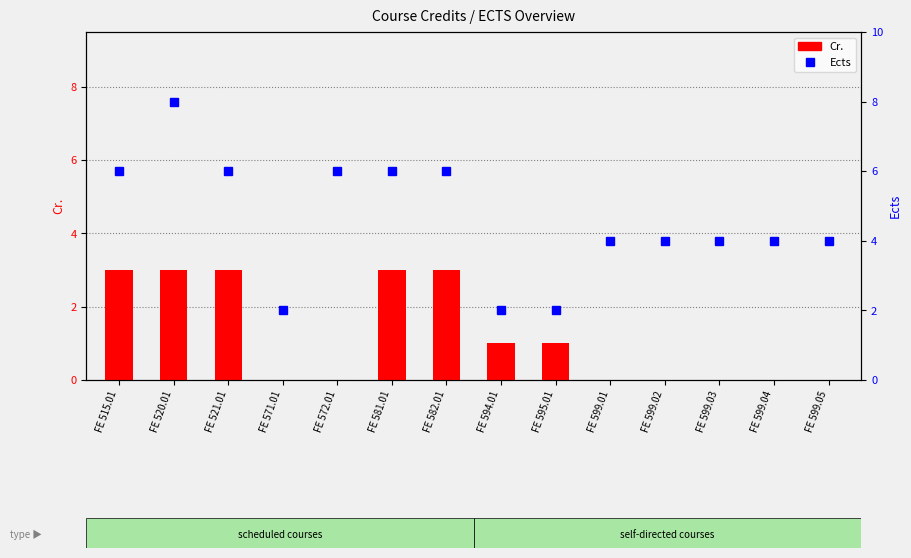

What is the value of the Ects bar at the 5th from the left?

6